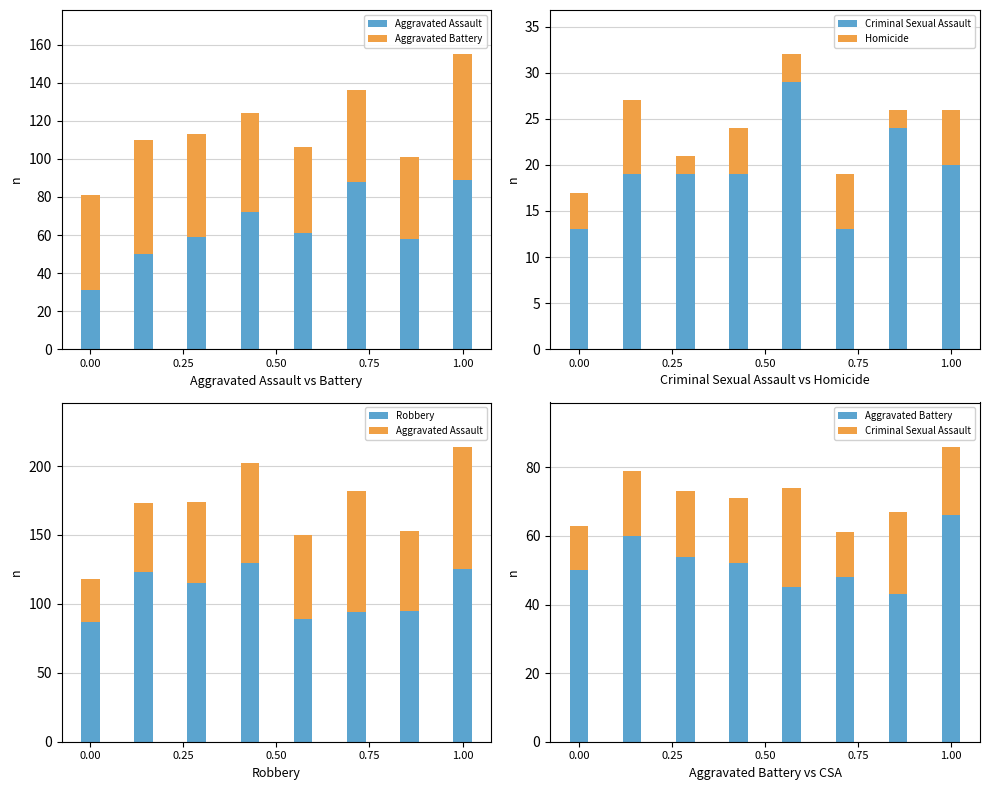

What is the approximate value of Aggravated Assault at 0.25, to the nearest 5?

60